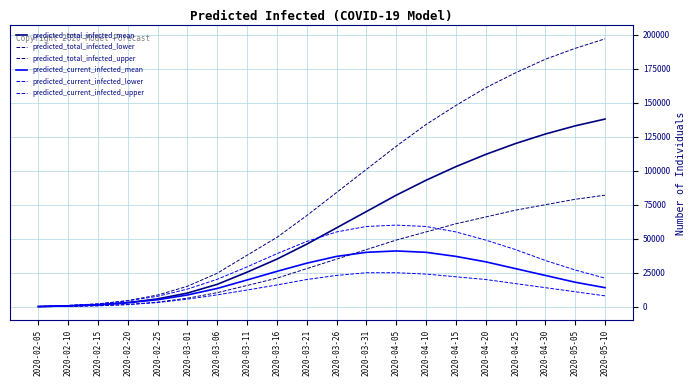

What is the difference between the second highest and second lowest values in the predicted_total_infected_lower series?

78700